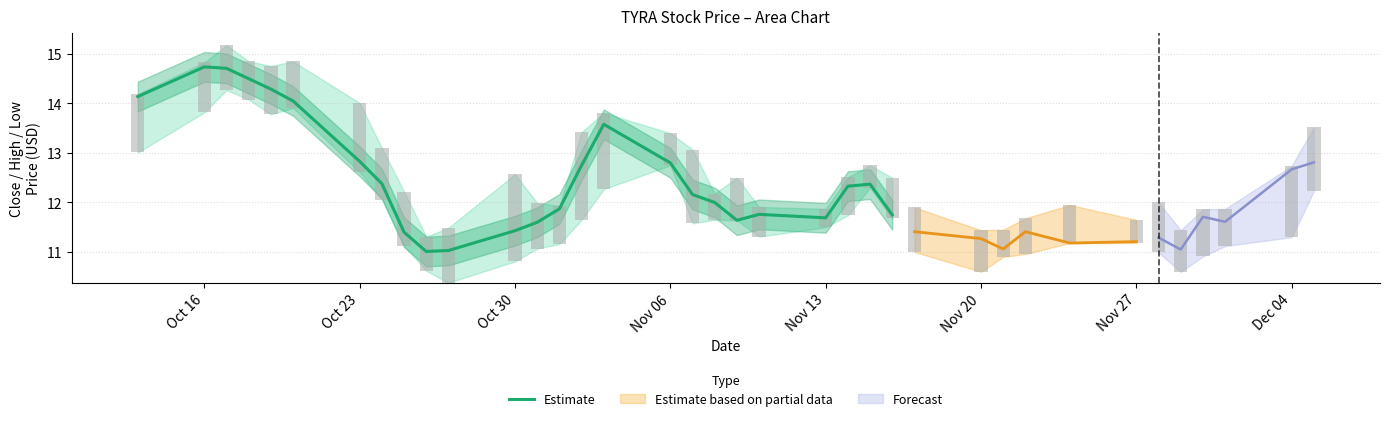

The Estimate series shows 2.7 at Oct 30. True or false?

False